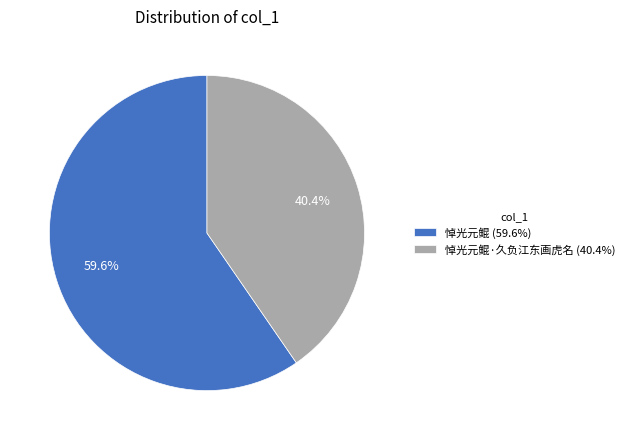

Which has a higher value, 悼光元鲲·久负江东画虎名 (40.4%) or 悼光元鲲 (59.6%)?

悼光元鲲 (59.6%)